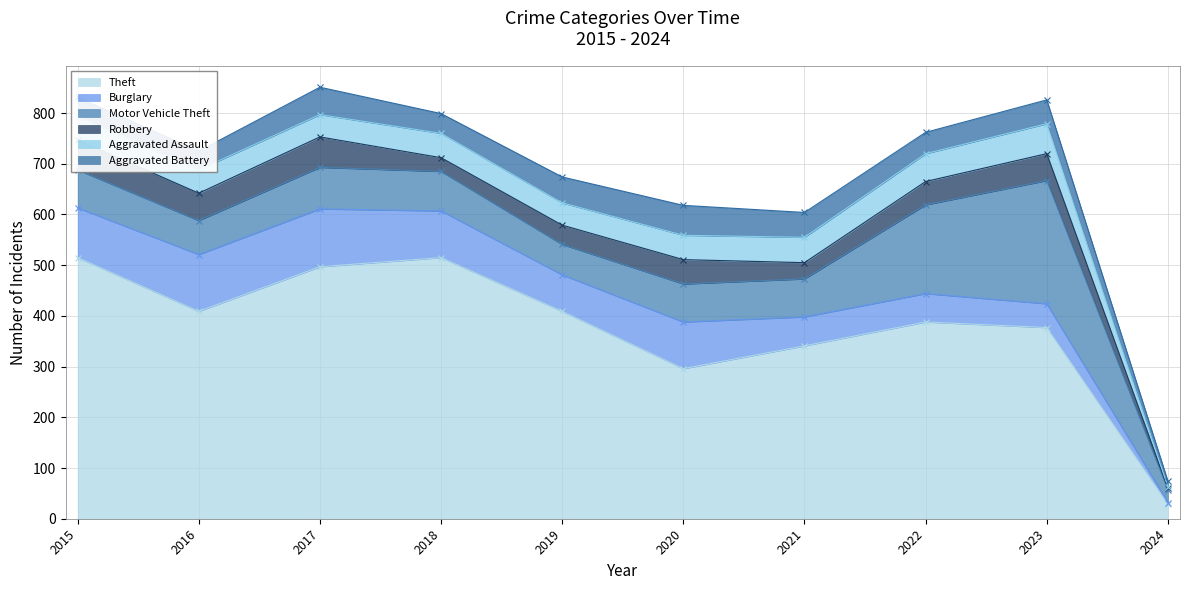

Where is the first local maximum for Aggravated Assault?

2018